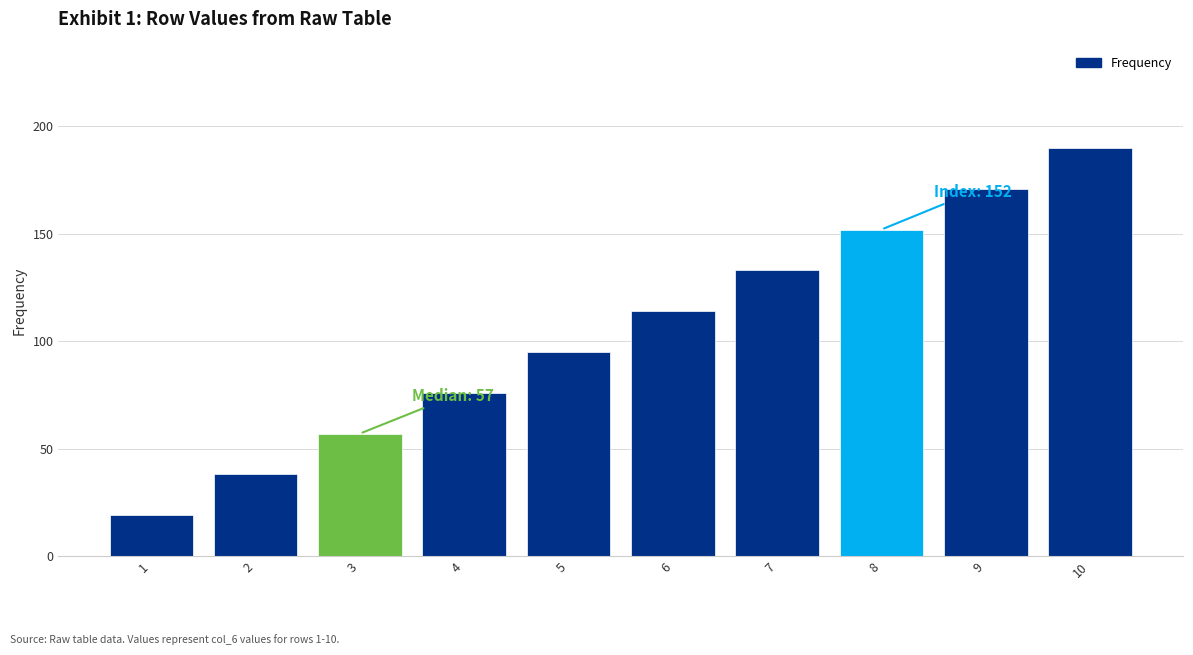

What is the difference between the maximum and second lowest values?

152